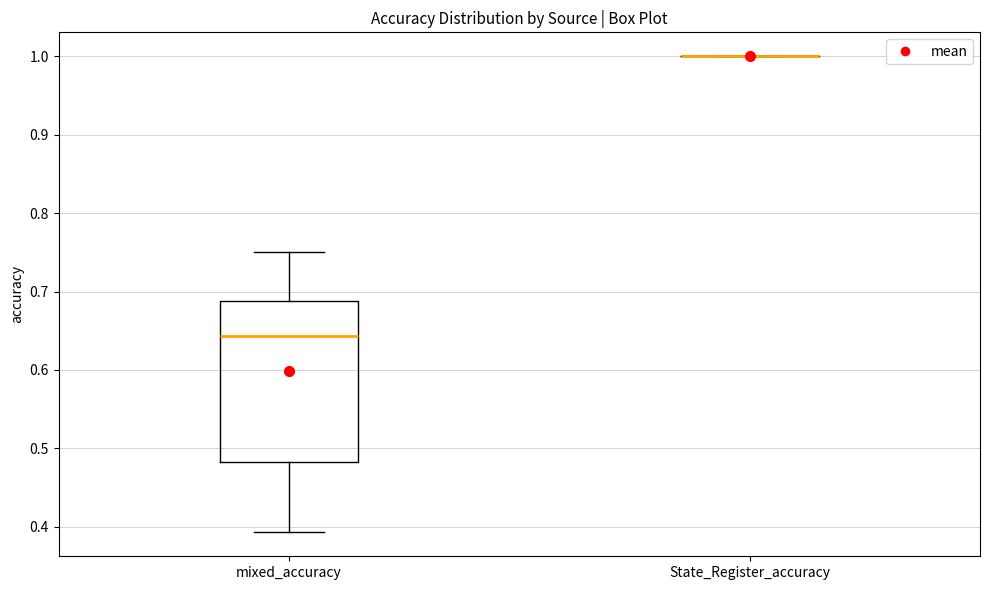

Comparing the boxes themselves (not the whiskers), which one is the tallest?

mixed_accuracy